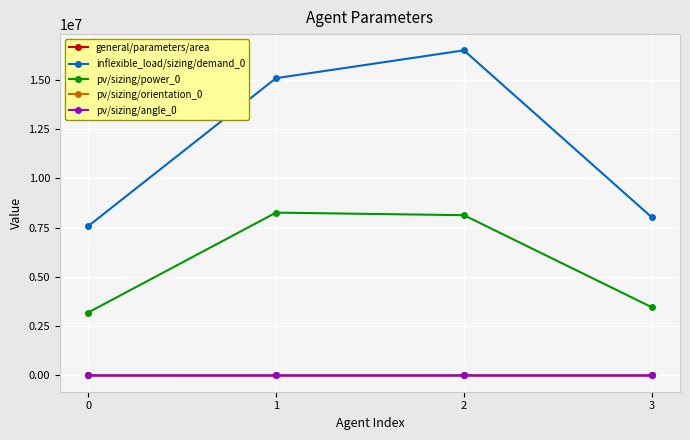

Where is the first local maximum for inflexible_load/sizing/demand_0?

2